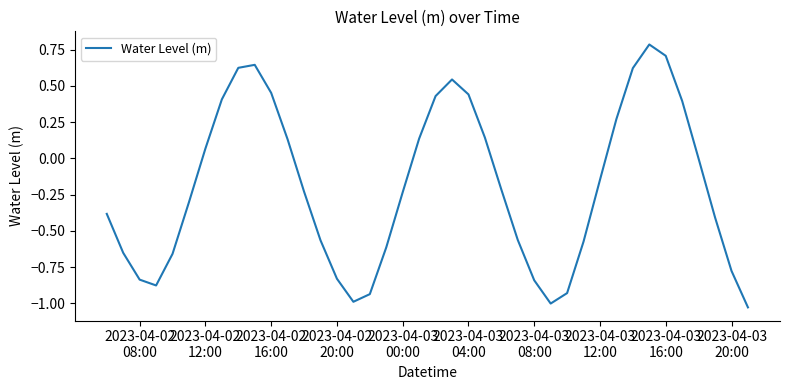

What is the maximum value shown in the chart?

0.8